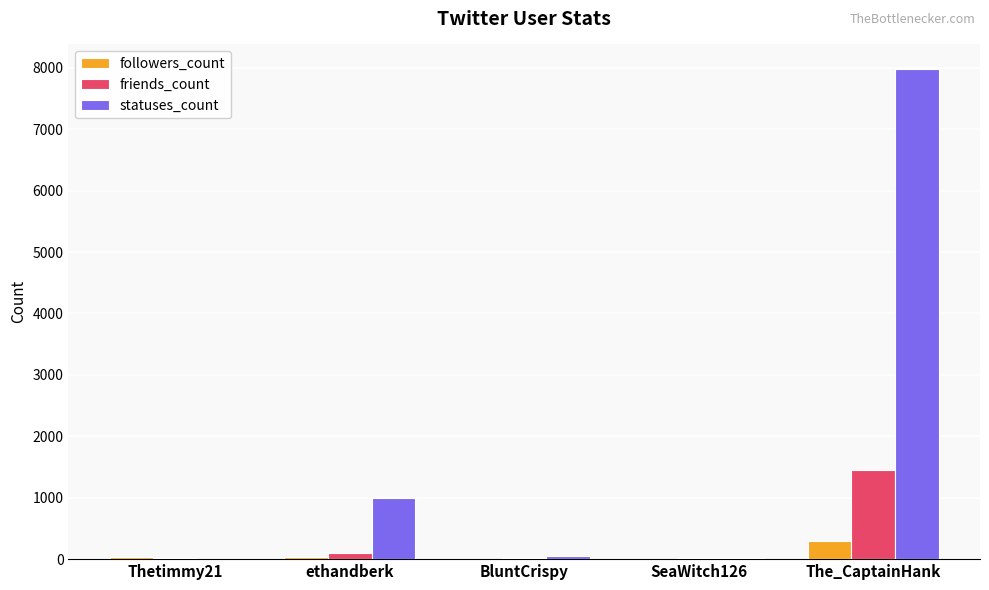

At which label is statuses_count closest to 3996?

ethandberk